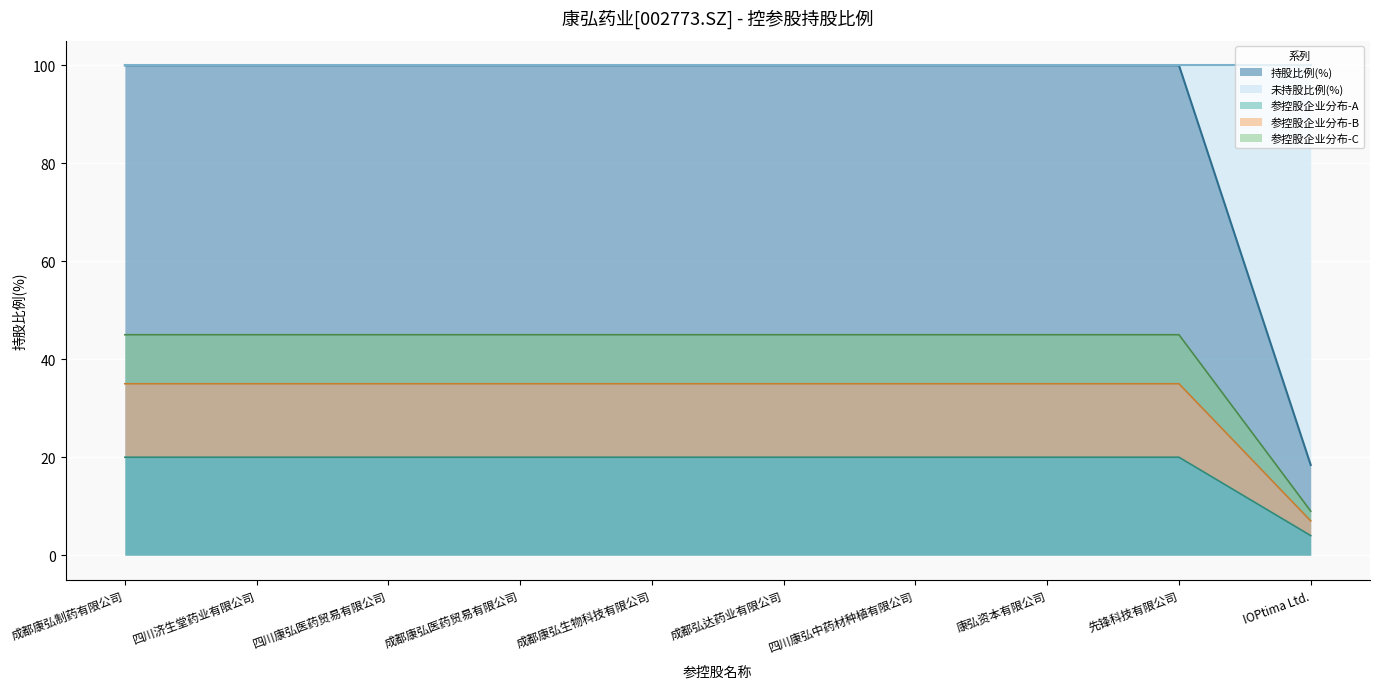

Reading left to right, transcribe all the data shown in this chart.

100.0	100.0	100.0	100.0	100.0	100.0	100.0	100.0	100.0	18.4